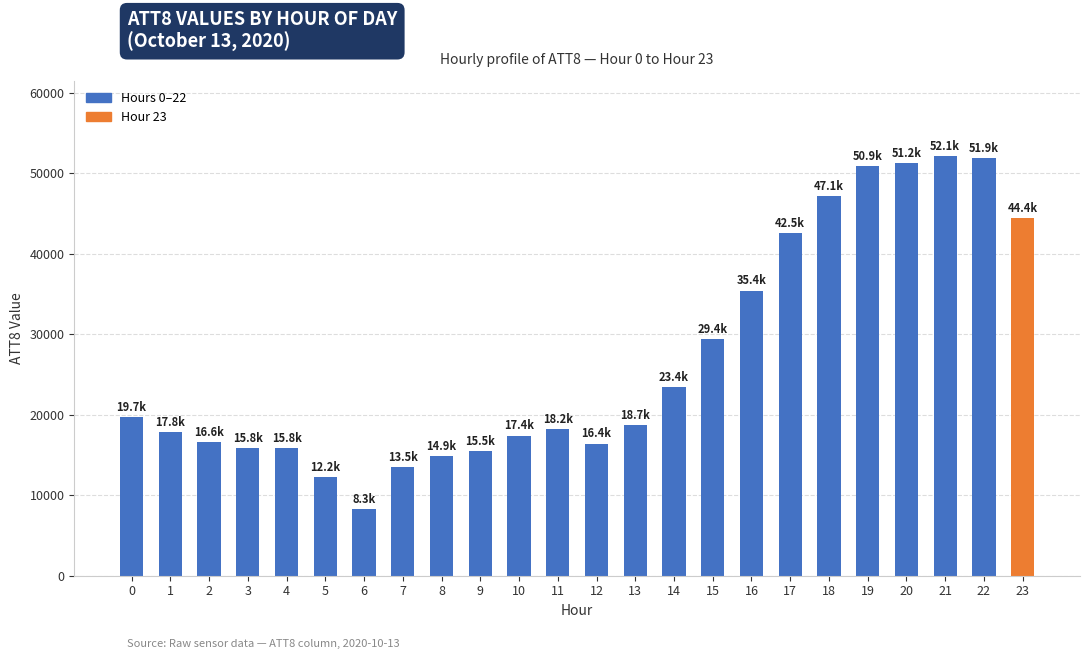

How many bars are there in total?

24